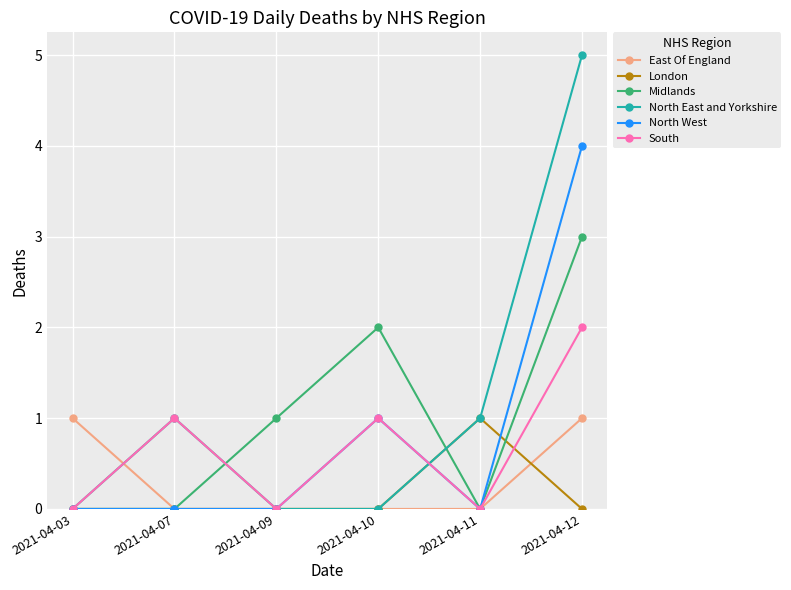

How many North West values are between 0 and 1?

5